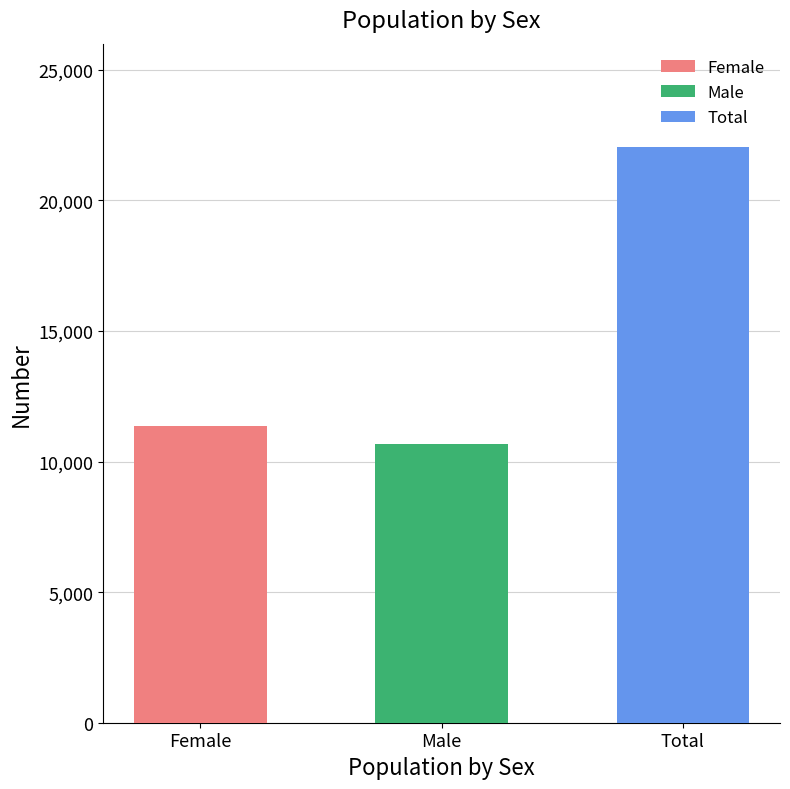

At which label does the data first exceed 11358?

Total